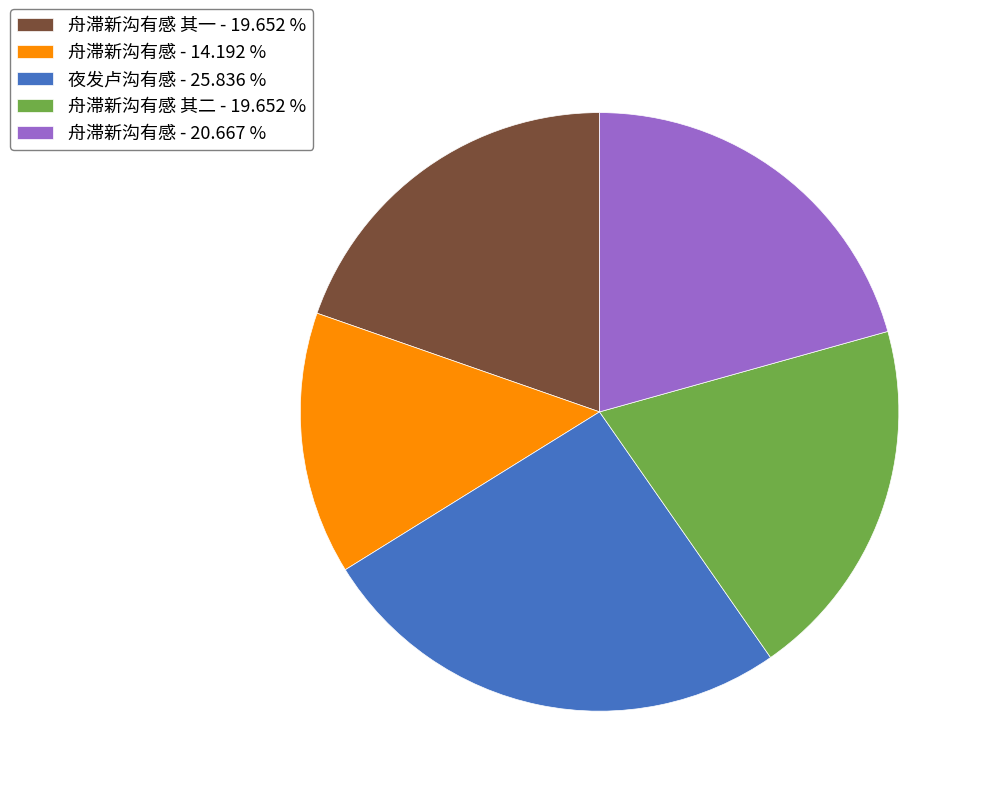

What is the ratio of the value at 舟滞新沟有感 - 20.667 % to the value at 夜发卢沟有感 - 25.836 %?

0.8